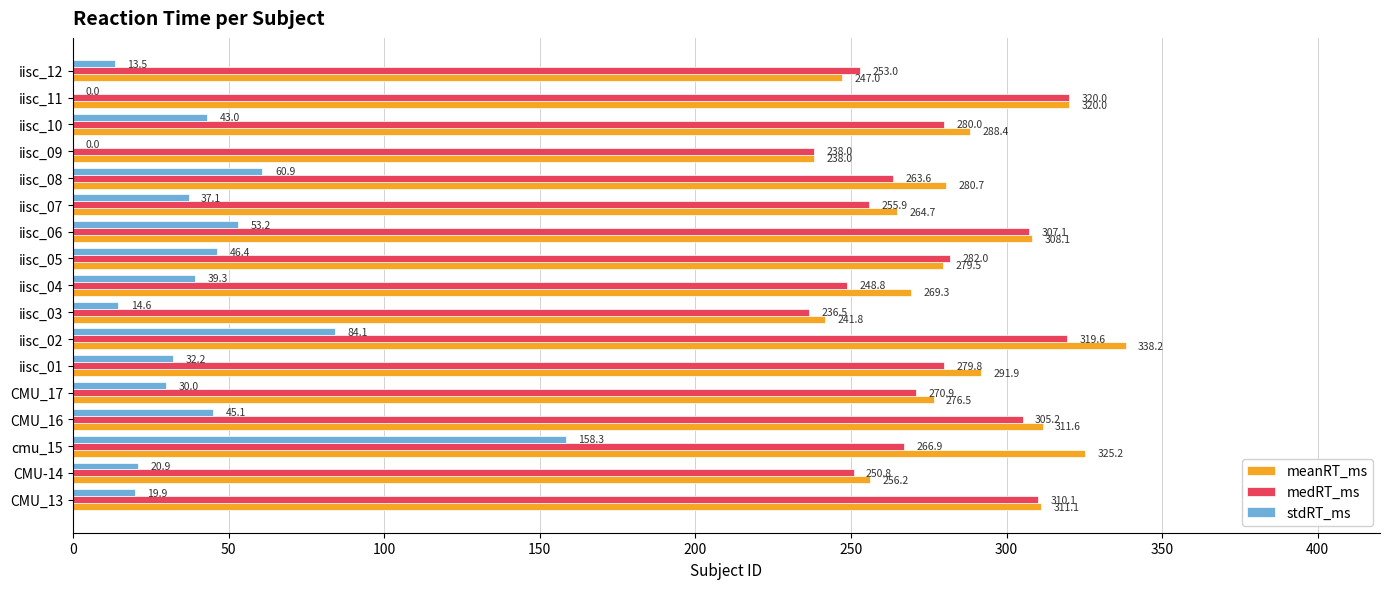

At which label is medRT_ms closest to 278?

iisc_01